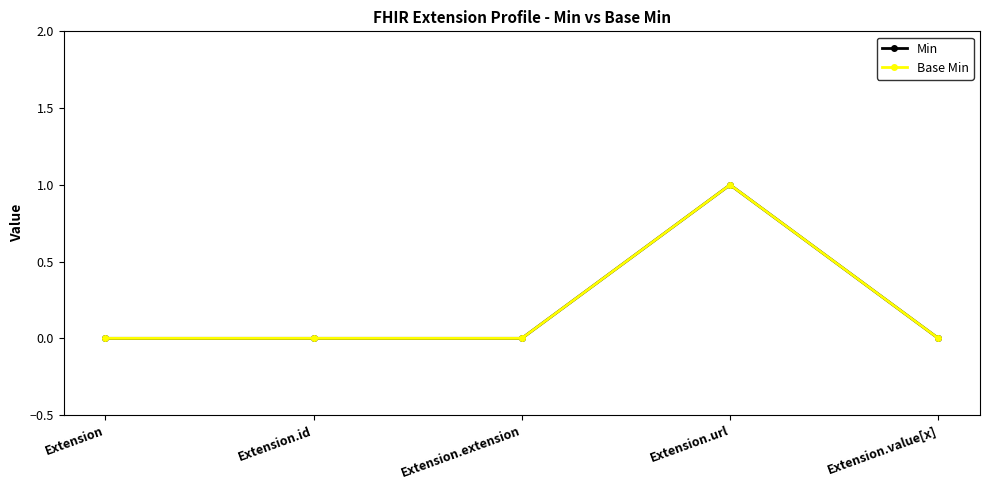

The Min series shows 1 at Extension.url. True or false?

True